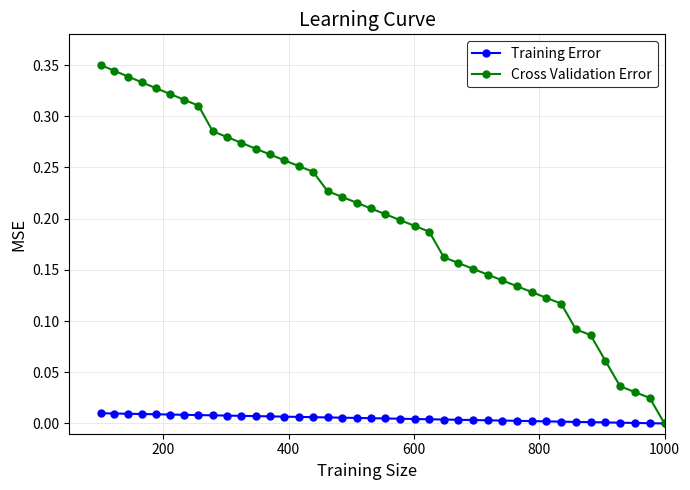

Rank the series by their maximum value, from highest to lowest.

Cross Validation Error, Training Error